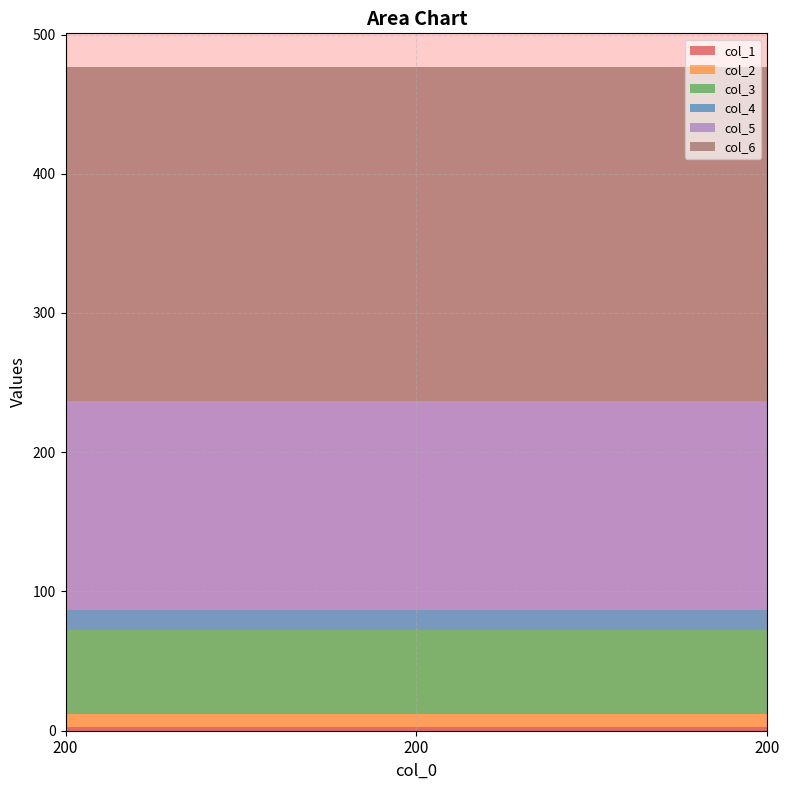

Reading left to right, extract all data points from this chart.

col_1: 3	3	3
col_2: 9	9	9
col_3: 60	60	60
col_4: 15	15	15
col_5: 150	150	150
col_6: 240	240	240